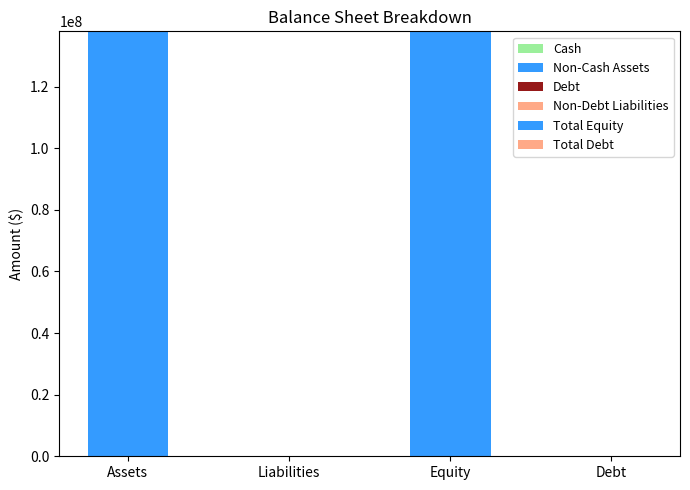

How many data points does each series have?

4